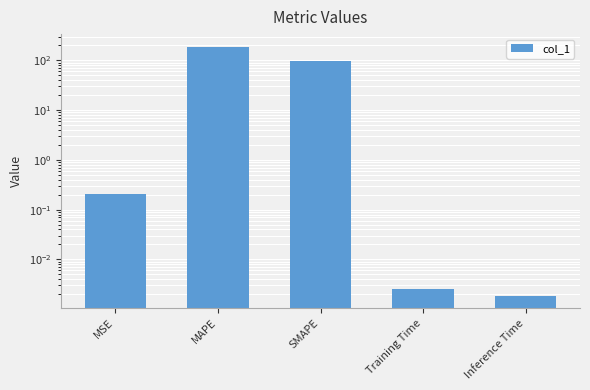

True or false: the data shows 0.1 at MSE.

False